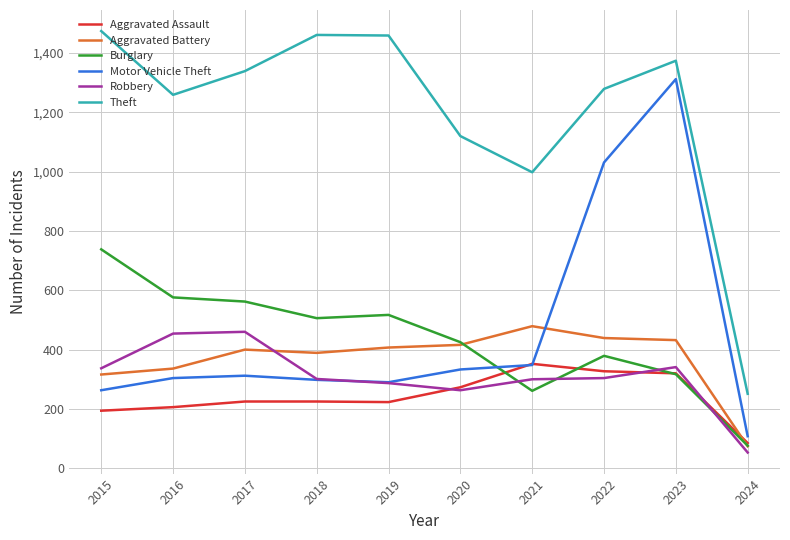

Rank the series by their maximum value, from highest to lowest.

Theft, Motor Vehicle Theft, Burglary, Aggravated Battery, Robbery, Aggravated Assault